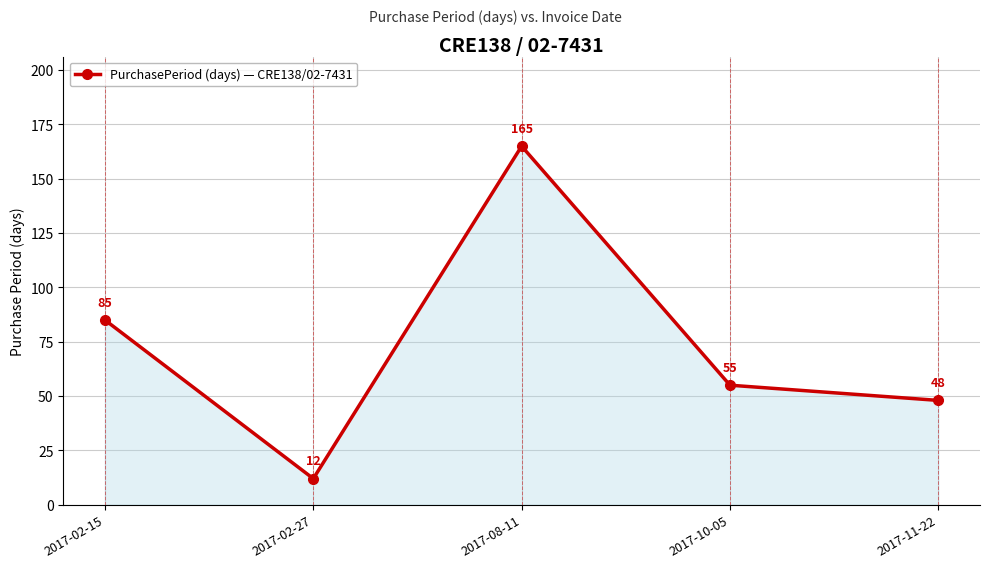

What is the change in value from 2017-02-27 to 2017-11-22?

+36